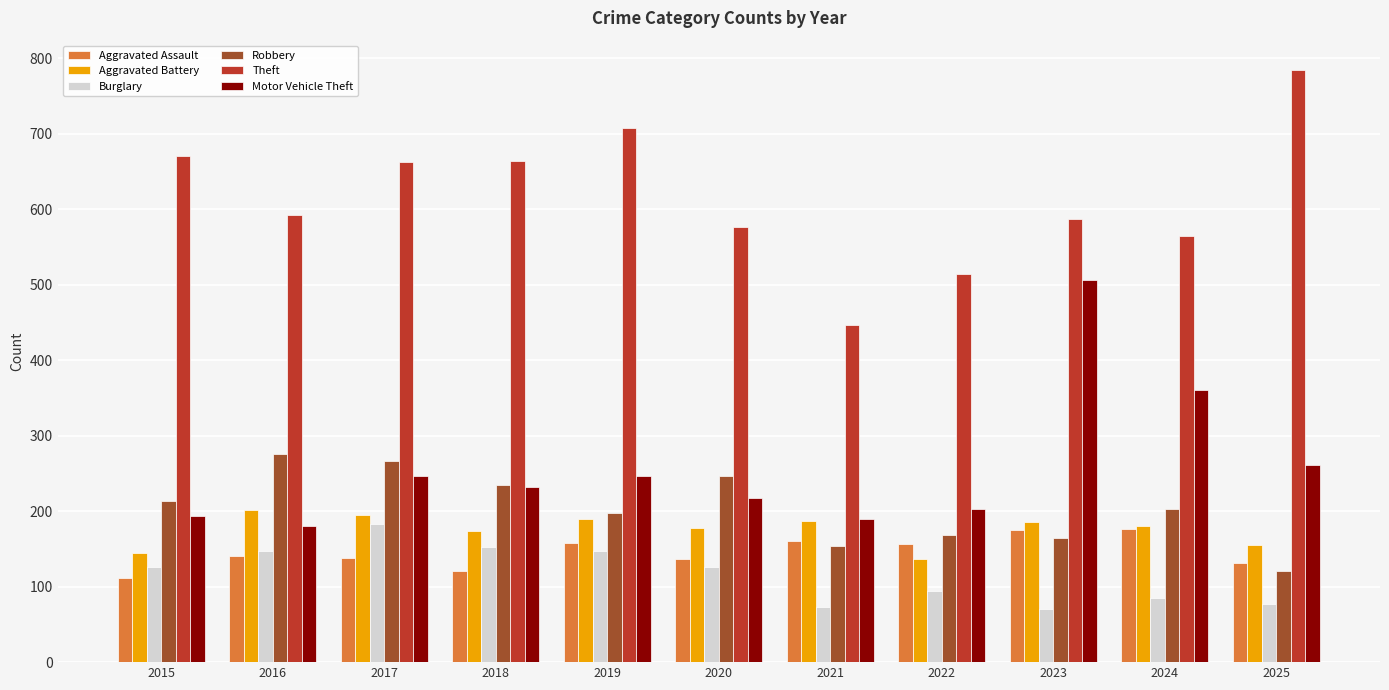

What is the sum of the Burglary values at 2016 and 2015?

273